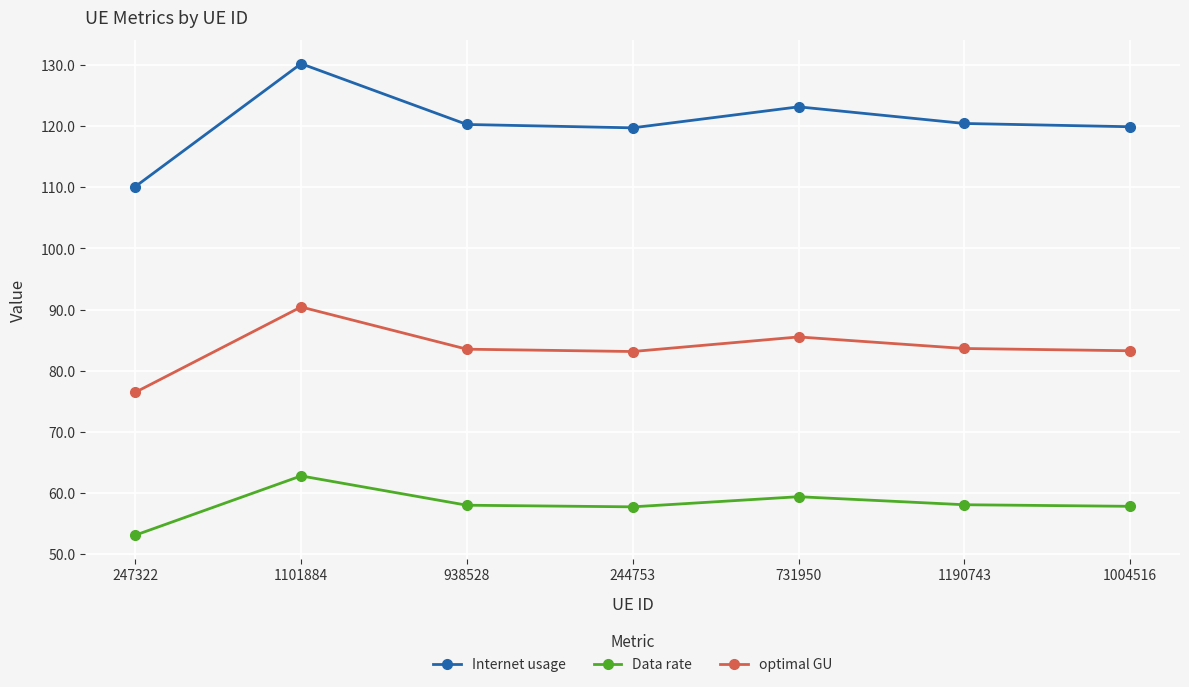

Where does the Internet usage series first go above 120?

1101884